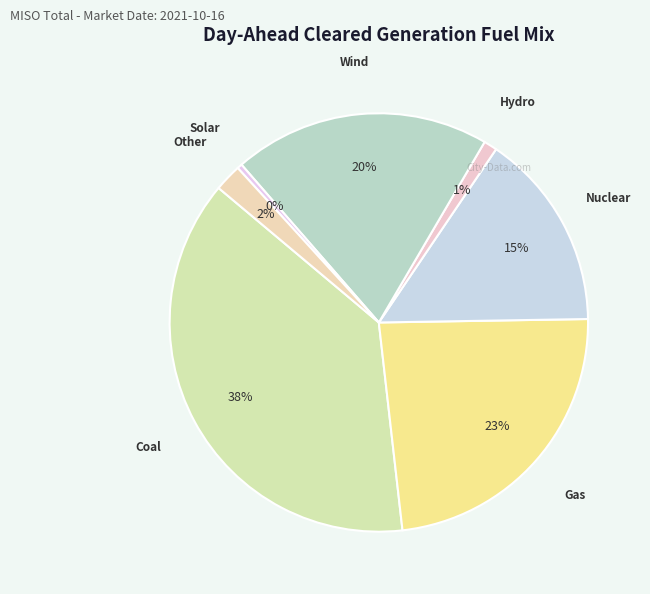

Count the number of slices in the pie.

7